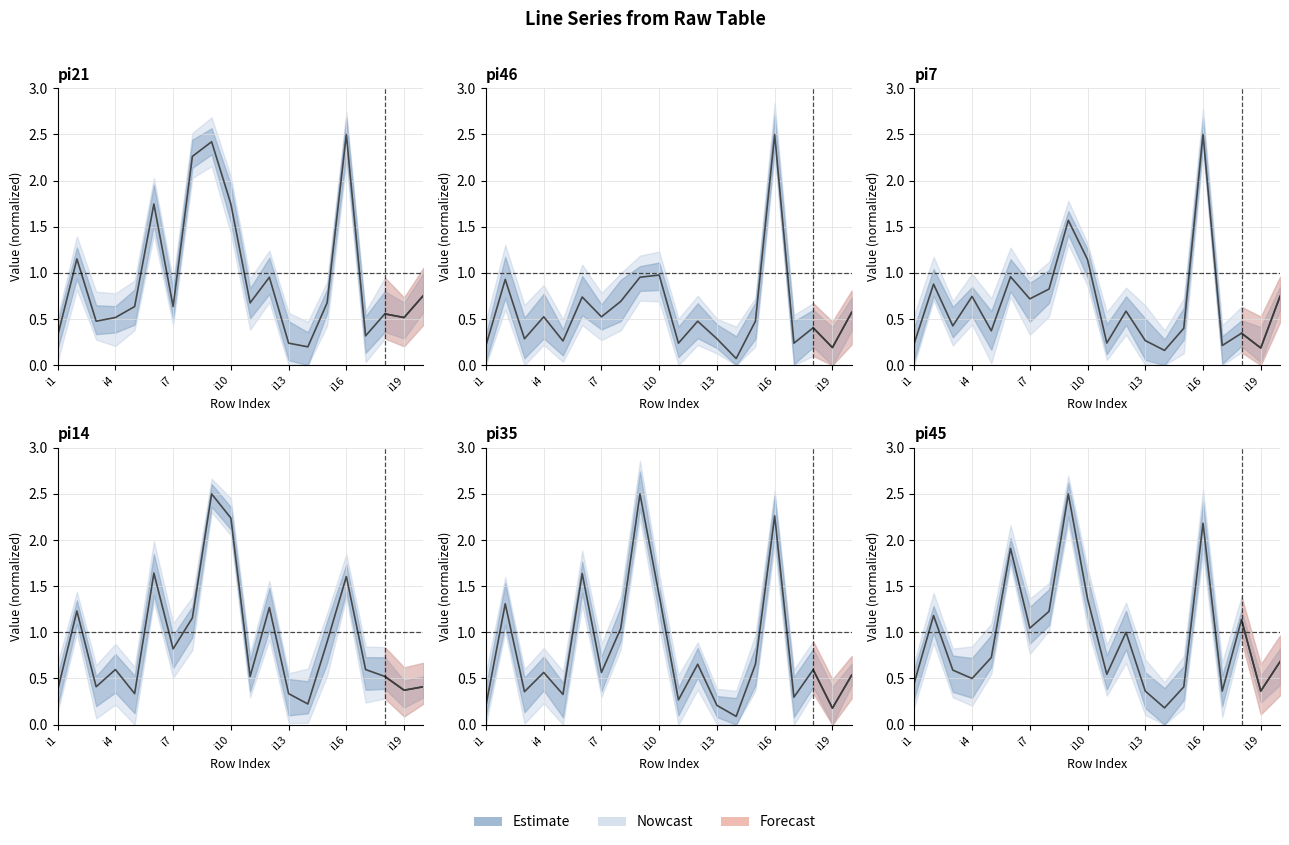

Does the chart display data point markers on the line(s)?

No